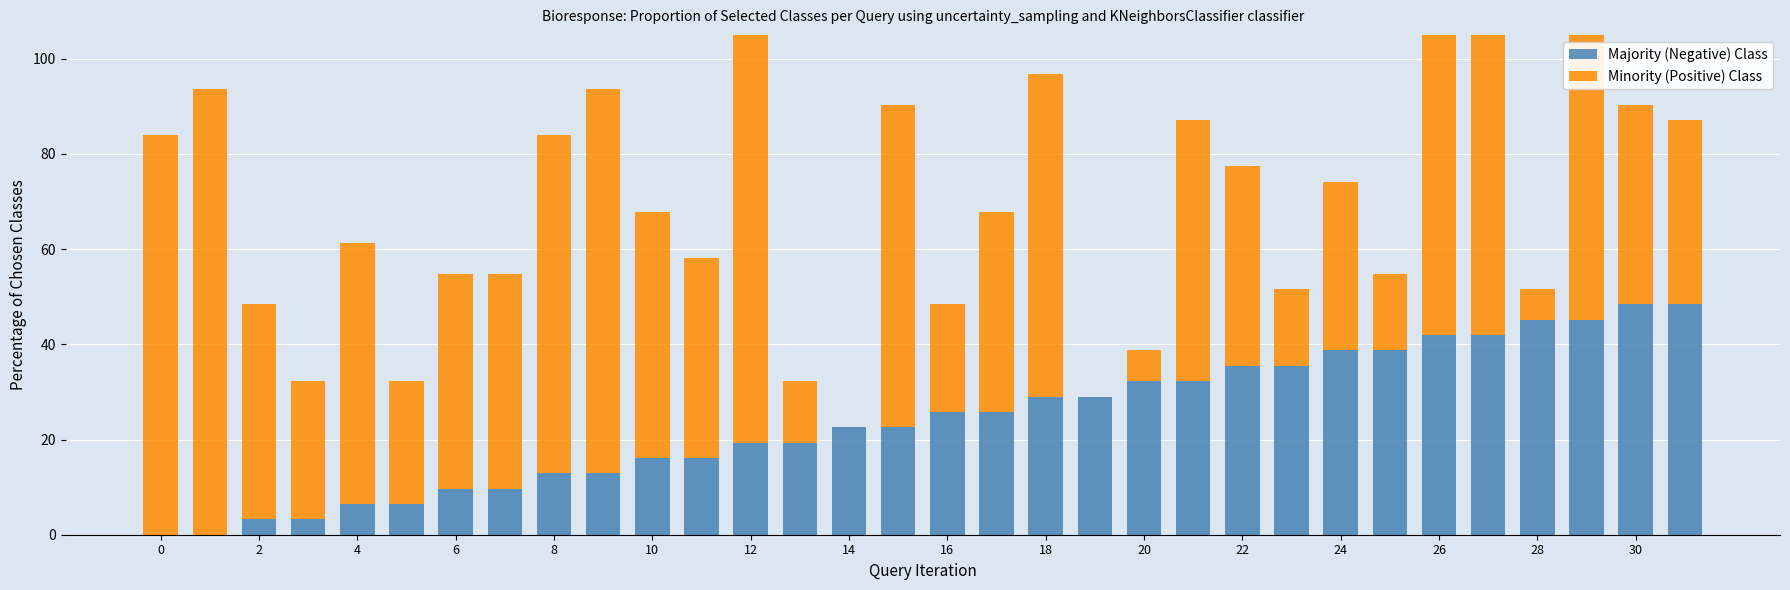

At how many categories does at least one series exceed 18?

32